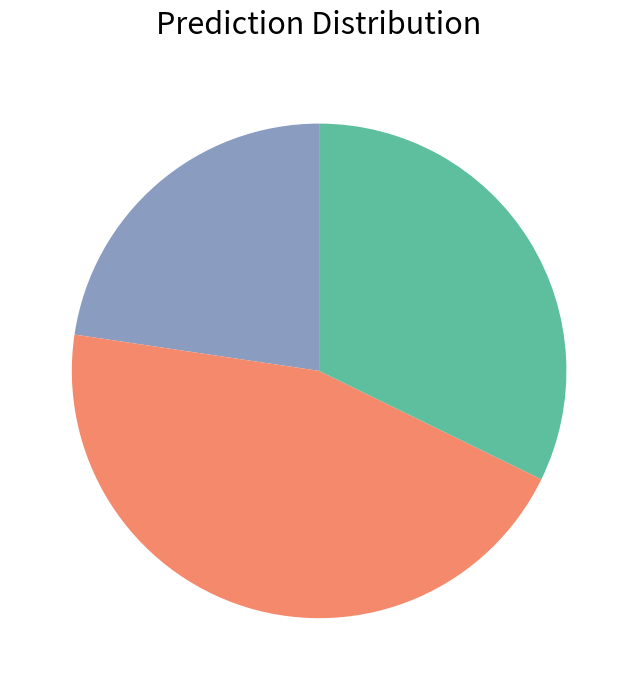

Is there any slice that represents more than half of the pie?

No